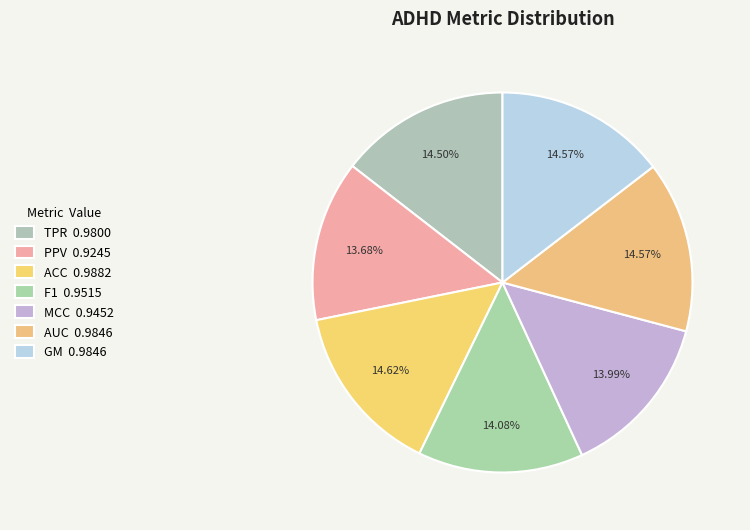

Is there a majority slice in this chart?

No